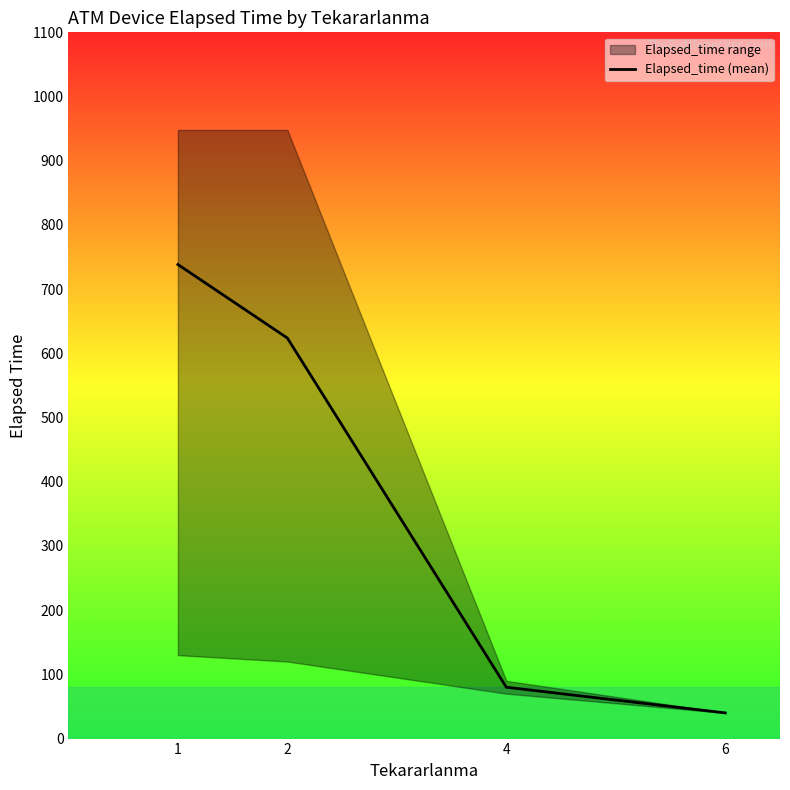

True or false: the data has more than 0 interior local peaks.

False